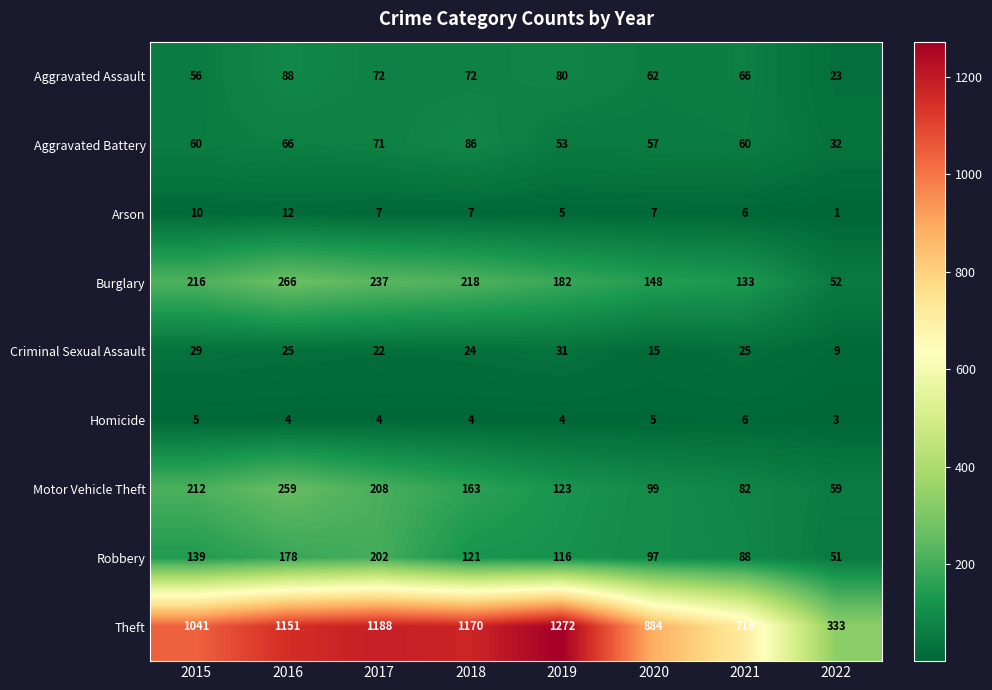

What is the total value across all series at 2022?

563